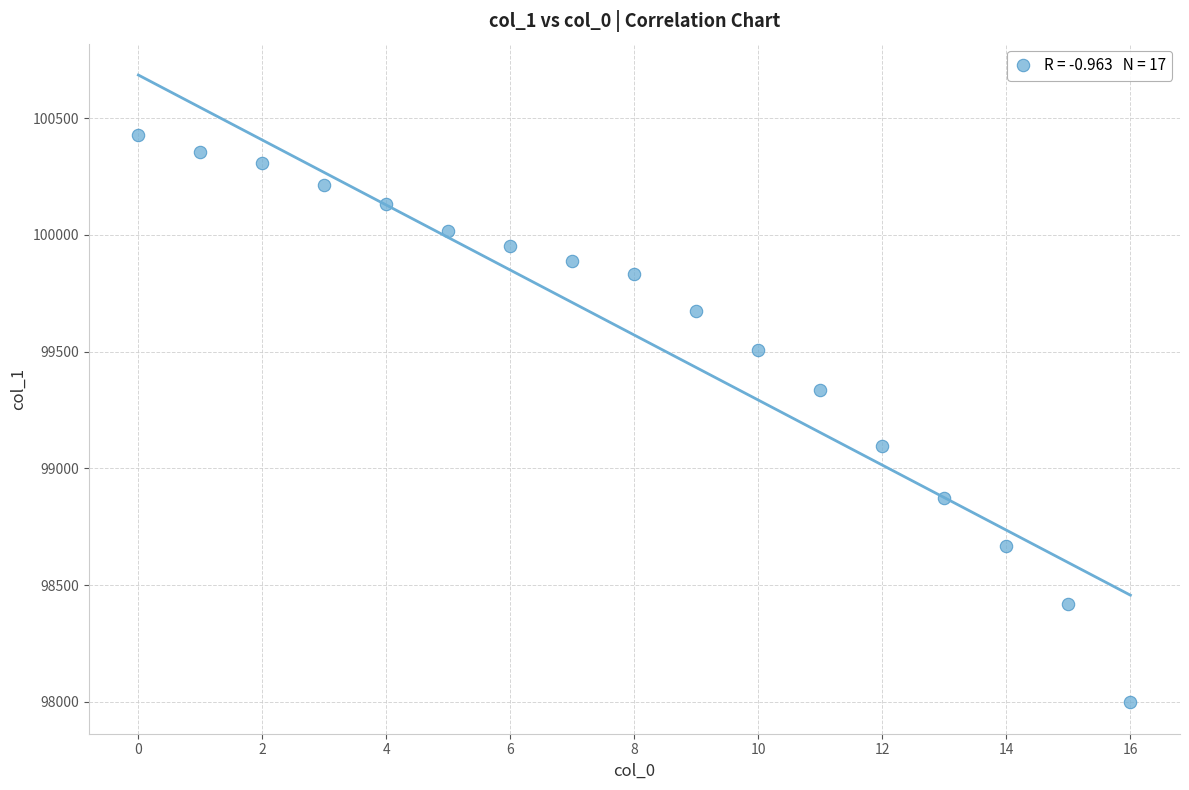

What is the range of Y values (max minus min)?

2431.3